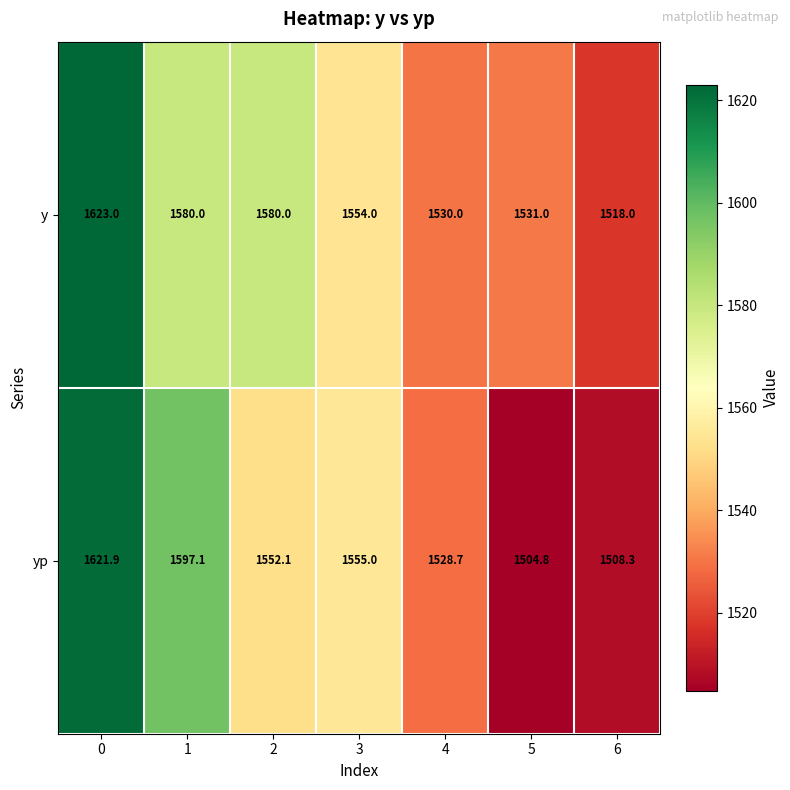

What is the total value across all series at 6?

3026.3